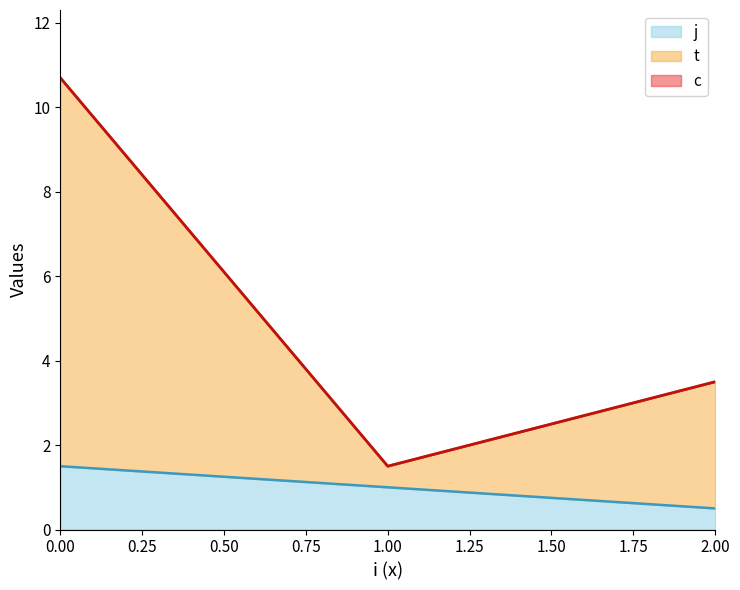

Between 1 and 2, which is larger?

2